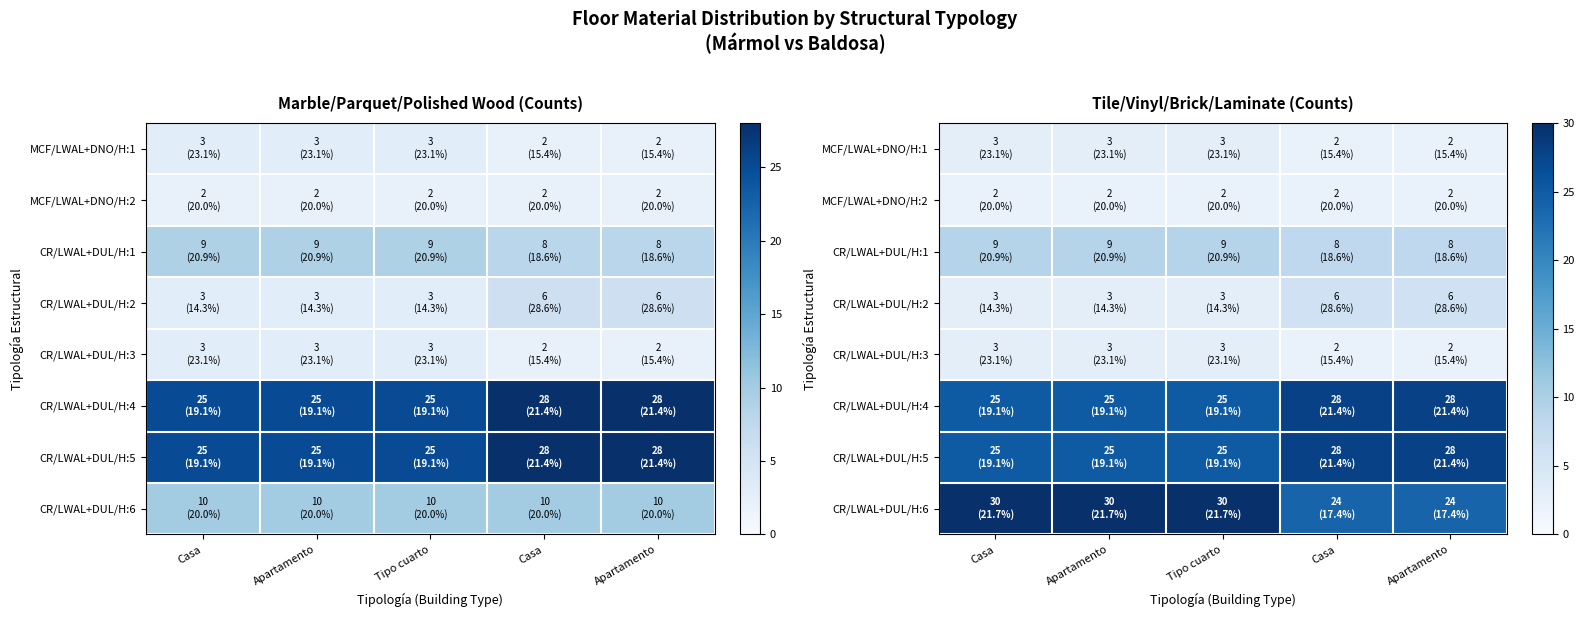

List the series in order of their peak value, highest first.

CR/LWAL+DUL/H:6, CR/LWAL+DUL/H:4, CR/LWAL+DUL/H:5, CR/LWAL+DUL/H:1, CR/LWAL+DUL/H:2, MCF/LWAL+DNO/H:1, CR/LWAL+DUL/H:3, MCF/LWAL+DNO/H:2